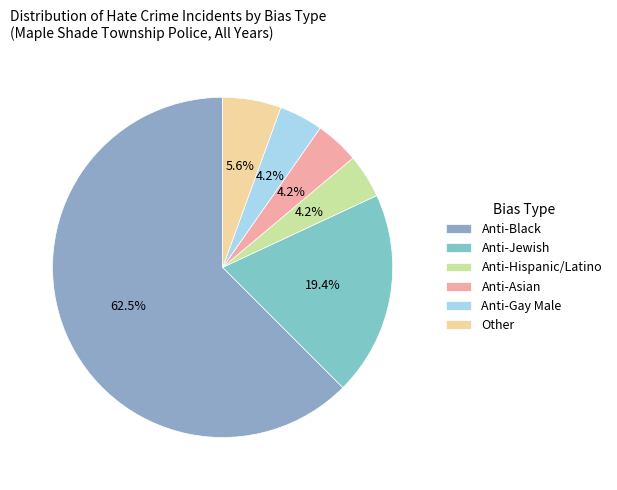

Rank the categories by value from lowest to highest.

Anti-Asian, Anti-Hispanic, Anti-Gay Male, Other, Anti-Jewish, Anti-Black